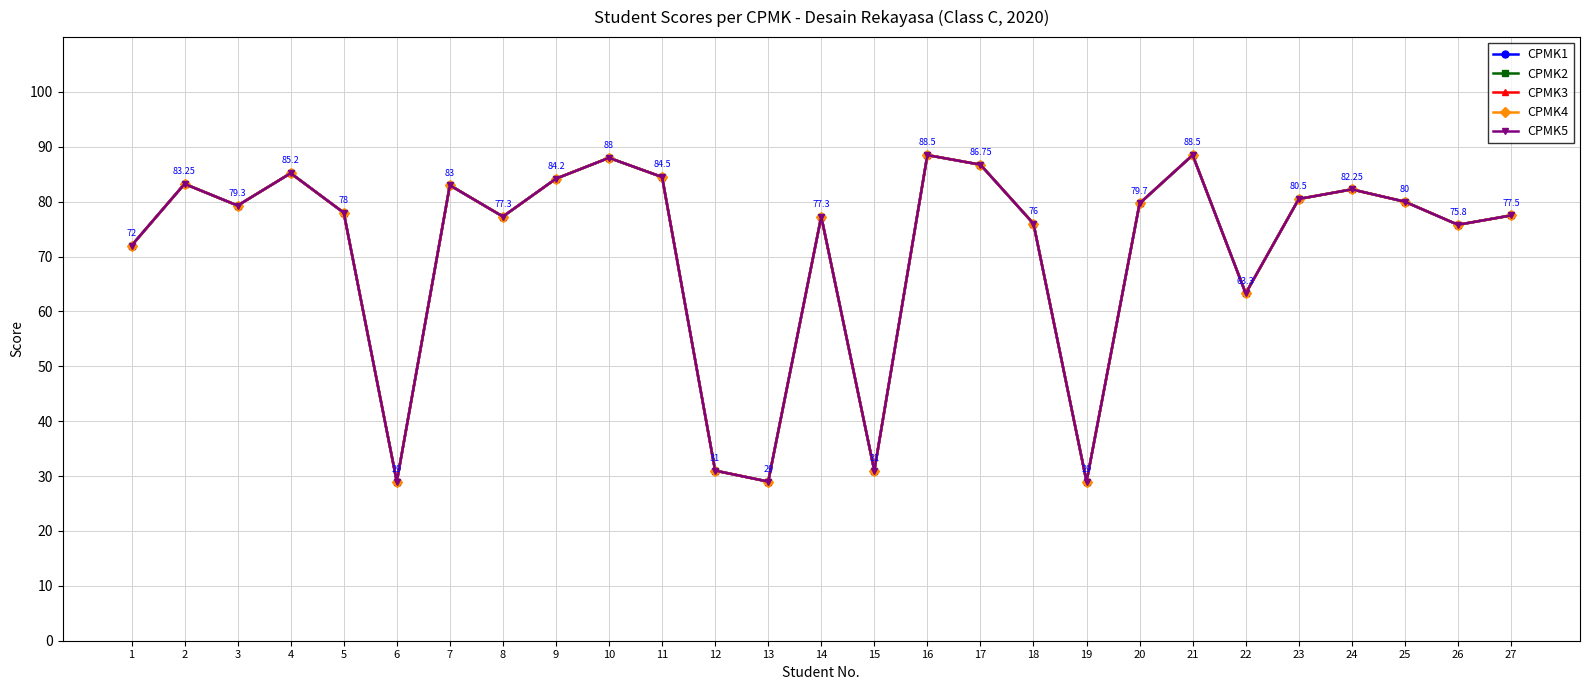

Which series has the largest range (max minus min)?

CPMK1